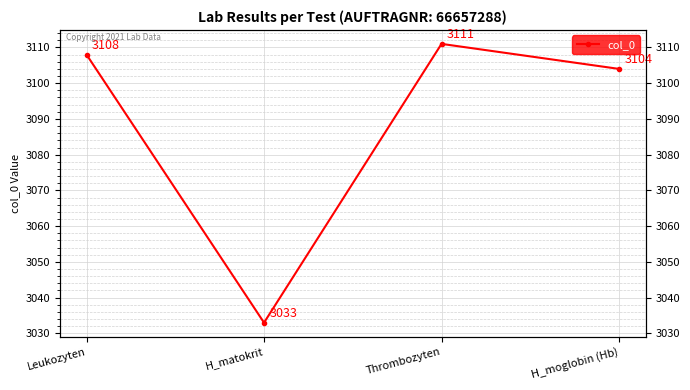

Rank the categories by value from highest to lowest.

Thrombozyten, Leukozyten, H_moglobin (Hb), H_matokrit